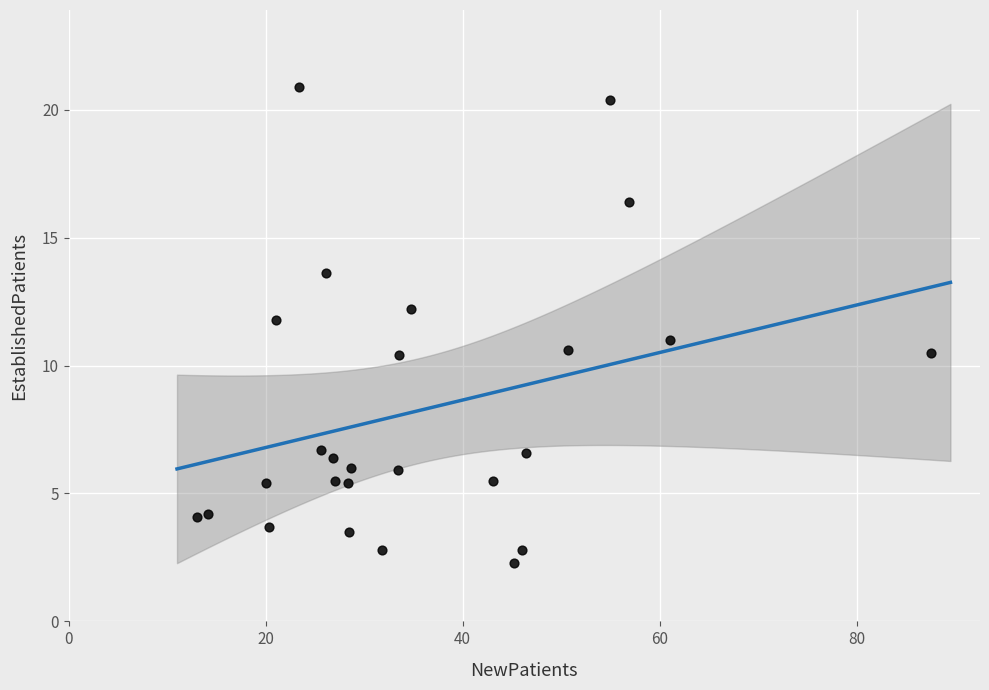

What is the range of X values (max minus min)?

74.5